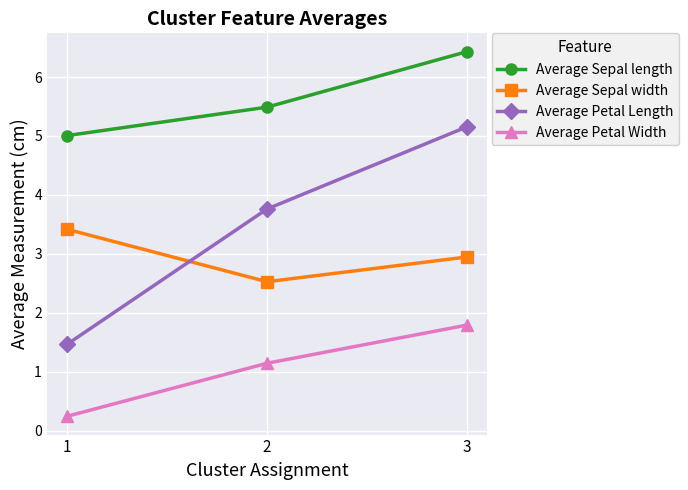

Is it true that Average Petal Length equals 1.5 at 1?

True